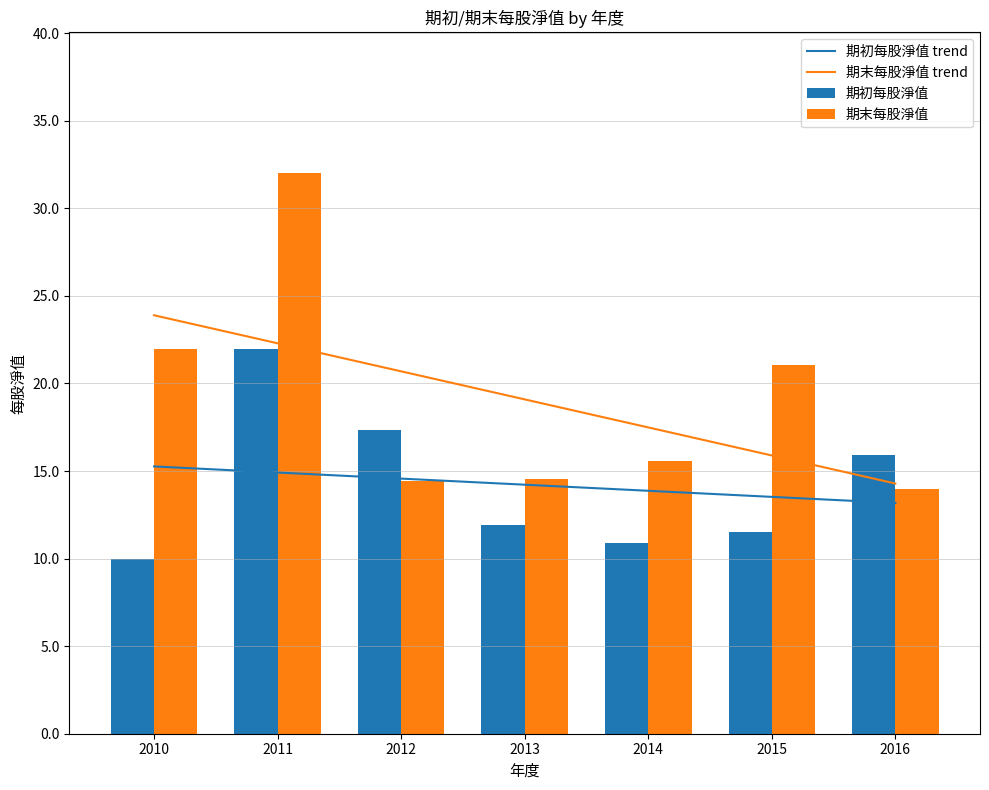

Reading left to right, list all the values displayed in this chart.

期初每股淨值 trend: 2010=15.3	2011=14.9	2012=14.6	2013=14.2	2014=13.9	2015=13.5	2016=13.2
期末每股淨值 trend: 2010=23.9	2011=22.3	2012=20.7	2013=19.1	2014=17.5	2015=15.9	2016=14.3
期初每股淨值: 2010=10.0	2011=22.0	2012=17.3	2013=11.9	2014=10.9	2015=11.5	2016=15.9
期末每股淨值: 2010=22.0	2011=32.0	2012=14.4	2013=14.6	2014=15.6	2015=21.1	2016=14.0